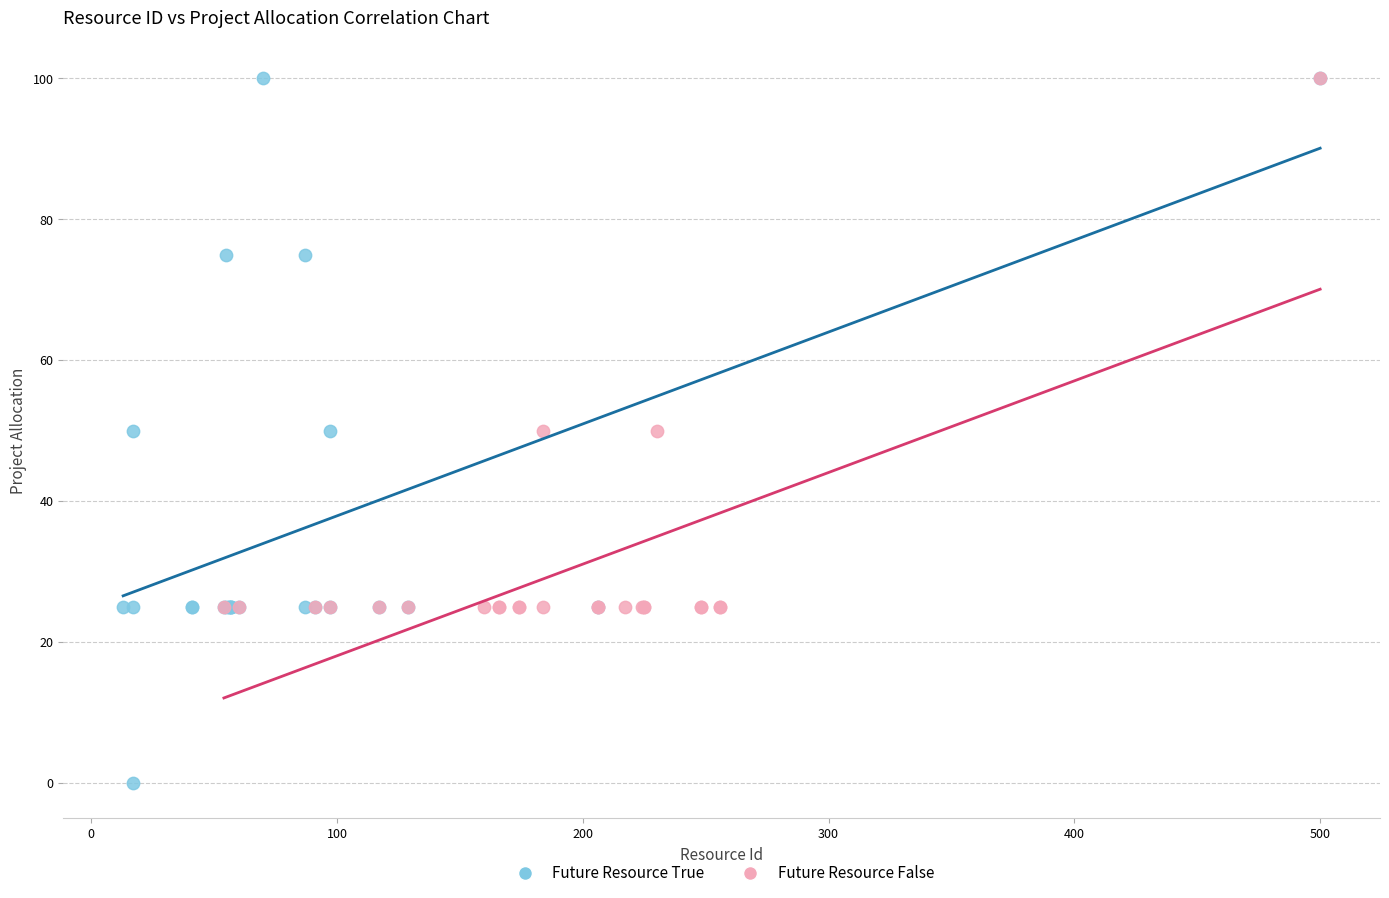

Which series has the largest Y range (max minus min)?

Future Resource True